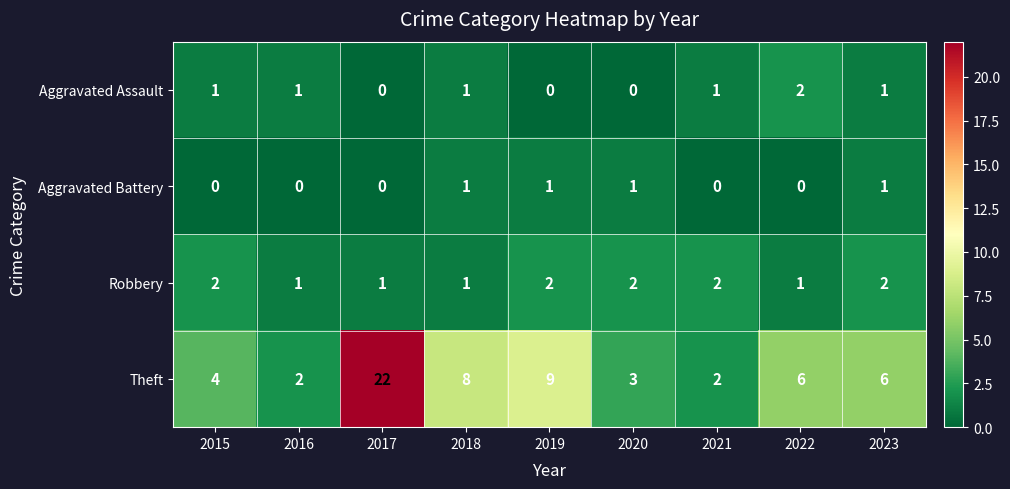

Which series has the largest total across all categories?

Theft